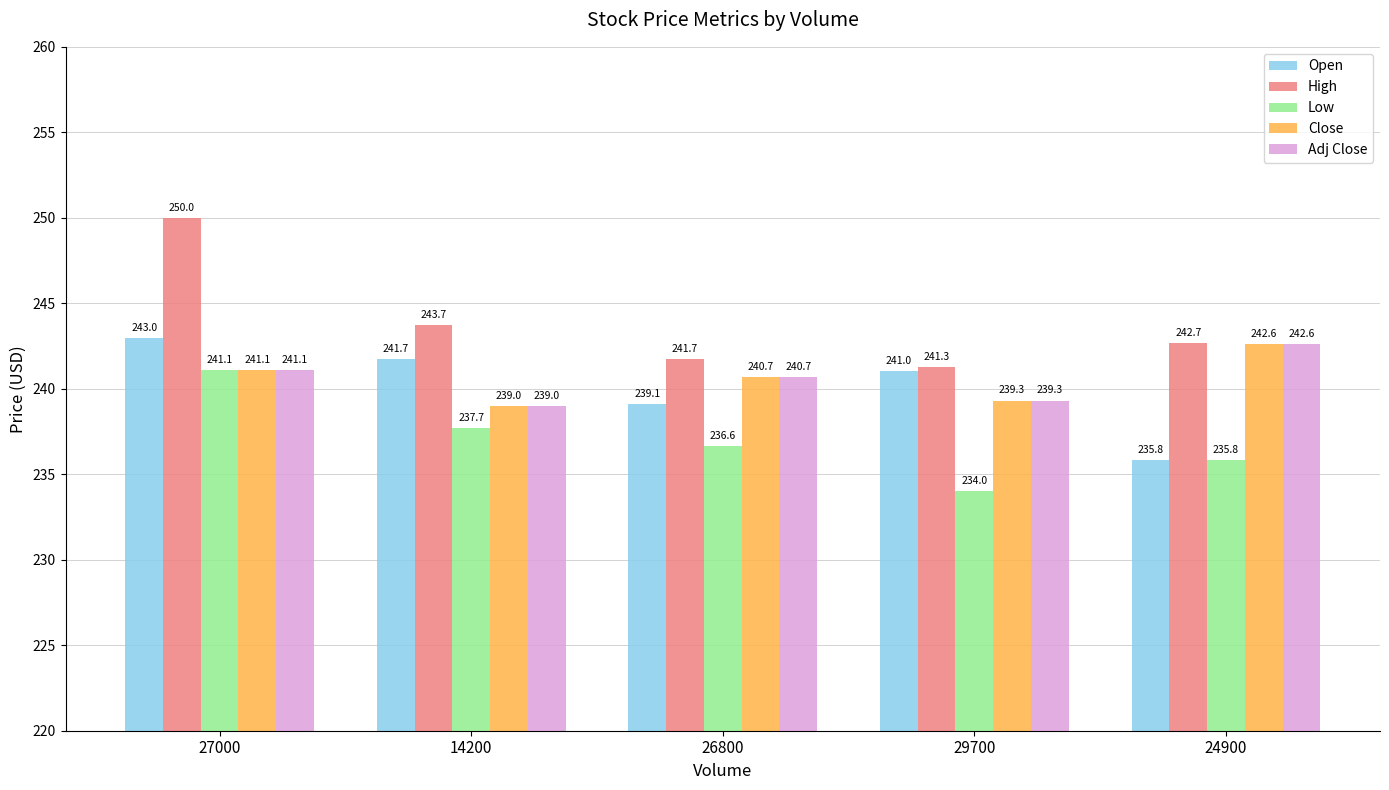

List the labels in order of Open value, smallest first.

24900, 26800, 29700, 14200, 27000